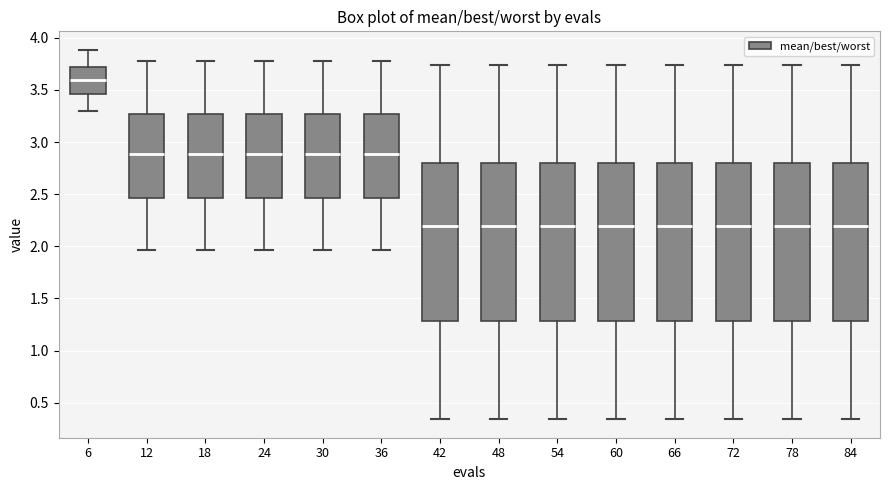

Reading left to right, transcribe this box plot: for each box, give where its median line is, the range the box spans, and where its two whiskers end, as read against the y-axis. The values are not printed on the chart, so give them approximately, as read against the axis.

6: median 3.60, box 3.45 to 3.70, whiskers 3.30 to 3.90
12: median 2.90, box 2.45 to 3.25, whiskers 1.95 to 3.75
18: median 2.90, box 2.45 to 3.25, whiskers 1.95 to 3.75
24: median 2.90, box 2.45 to 3.25, whiskers 1.95 to 3.75
30: median 2.90, box 2.45 to 3.25, whiskers 1.95 to 3.75
36: median 2.90, box 2.45 to 3.25, whiskers 1.95 to 3.75
42: median 2.20, box 1.30 to 2.80, whiskers 0.35 to 3.75
48: median 2.20, box 1.30 to 2.80, whiskers 0.35 to 3.75
54: median 2.20, box 1.30 to 2.80, whiskers 0.35 to 3.75
60: median 2.20, box 1.30 to 2.80, whiskers 0.35 to 3.75
66: median 2.20, box 1.30 to 2.80, whiskers 0.35 to 3.75
72: median 2.20, box 1.30 to 2.80, whiskers 0.35 to 3.75
78: median 2.20, box 1.30 to 2.80, whiskers 0.35 to 3.75
84: median 2.20, box 1.30 to 2.80, whiskers 0.35 to 3.75